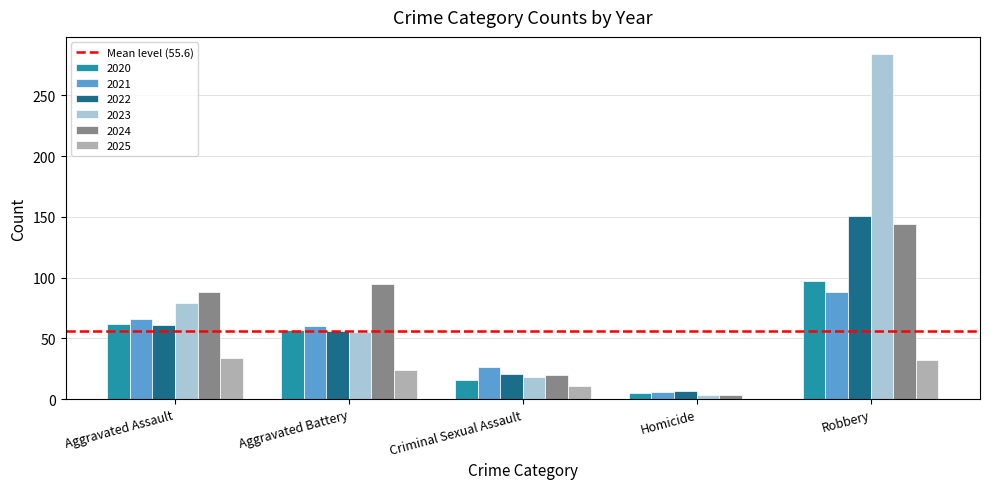

Where is 2024 nearest to the value 73?

Aggravated Assault